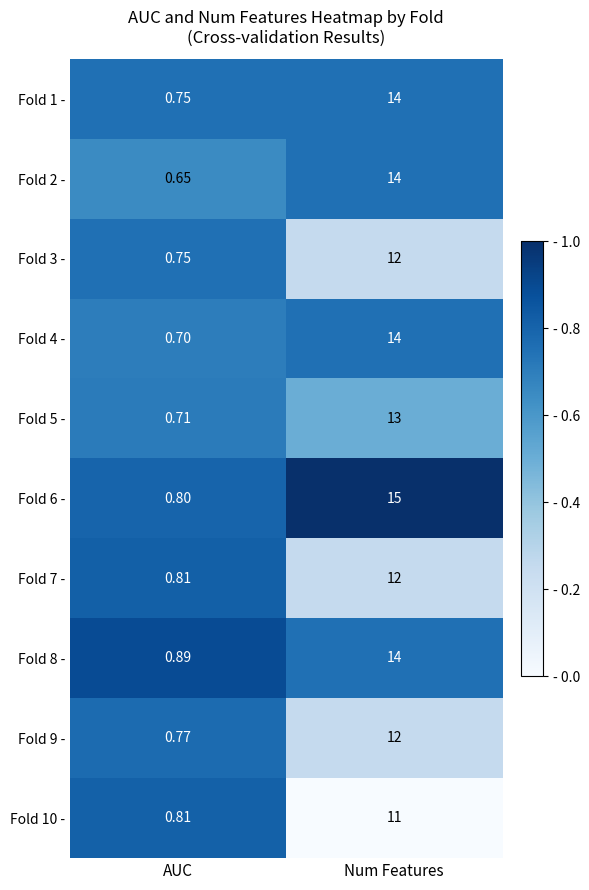

At how many categories does at least one series exceed 0?

2